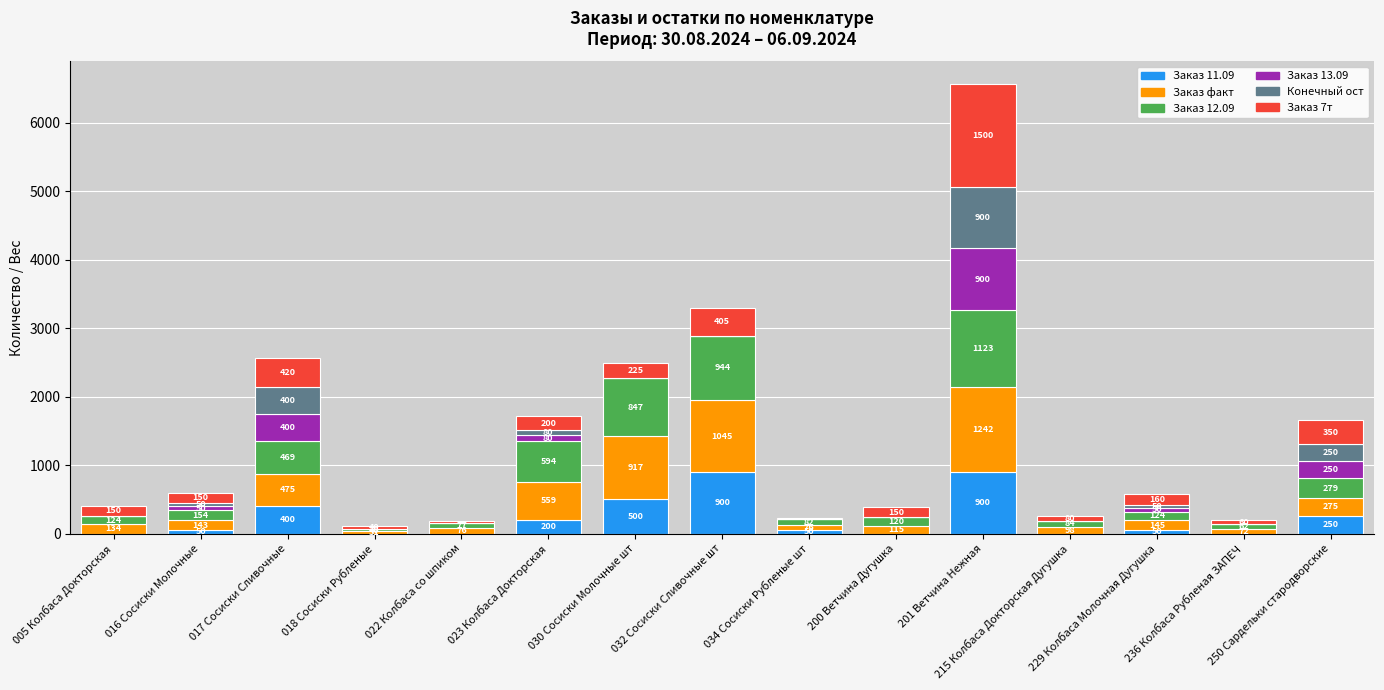

What is the maximum value for Заказ 11.09?

900.0